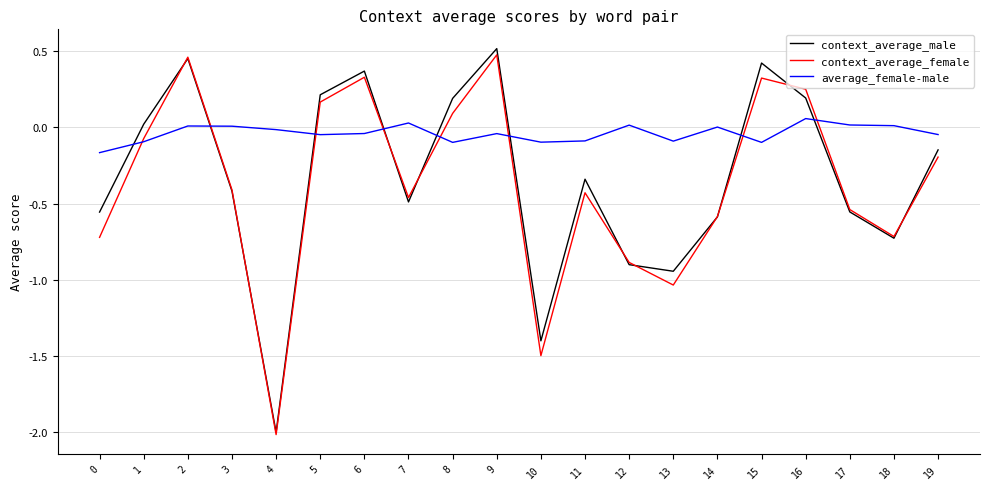

Is it true that context_average_male equals -0.3 at 12?

False